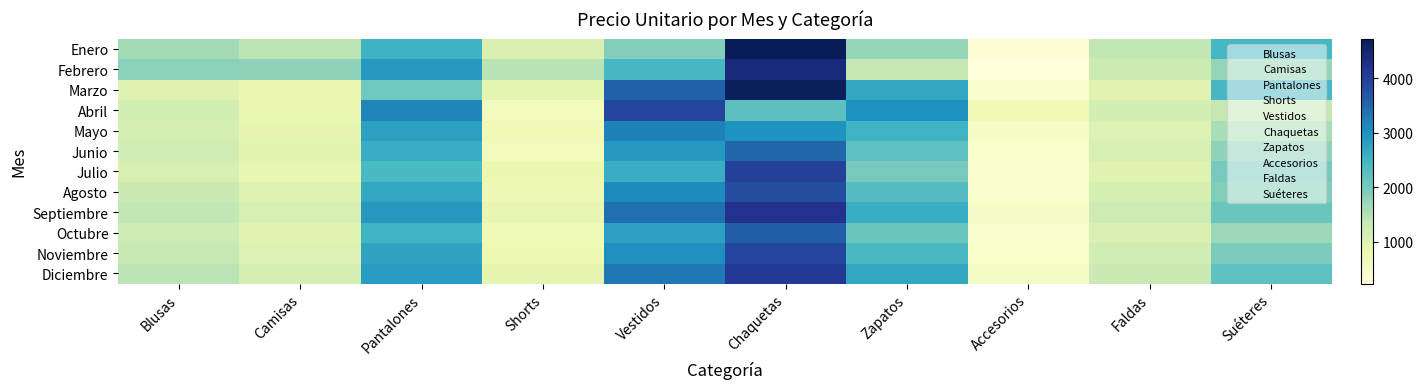

Reading left to right, what are all the values shown in this chart?

Enero: Blusas=1622.8	Camisas=1441.1	Pantalones=2513.7	Shorts=1083.1	Vestidos=1893.0	Chaquetas=4719.0	Zapatos=1754.7	Accesorios=270.4	Faldas=1397.8	Suéteres=2428.2
Febrero: Blusas=1819.0	Camisas=1793.5	Pantalones=2905.4	Shorts=1467.8	Vestidos=2423.7	Chaquetas=4378.3	Zapatos=1386.0	Accesorios=233.8	Faldas=1282.2	Suéteres=1745.9
Marzo: Blusas=989.8	Camisas=797.7	Pantalones=2028.2	Shorts=917.3	Vestidos=3549.2	Chaquetas=4662.1	Zapatos=2690.8	Accesorios=414.1	Faldas=967.5	Suéteres=2409.4
Abril: Blusas=1163.0	Camisas=838.5	Pantalones=3171.7	Shorts=621.7	Vestidos=3920.7	Chaquetas=2214.4	Zapatos=3026.9	Accesorios=706.8	Faldas=1163.7	Suéteres=1382.7
Mayo: Blusas=1150.0	Camisas=900.0	Pantalones=2800.0	Shorts=700.0	Vestidos=3200.0	Chaquetas=3000.0	Zapatos=2500.0	Accesorios=500.0	Faldas=1050.0	Suéteres=1600.0
Junio: Blusas=1200.0	Camisas=950.0	Pantalones=2600.0	Shorts=650.0	Vestidos=2900.0	Chaquetas=3500.0	Zapatos=2200.0	Accesorios=450.0	Faldas=1100.0	Suéteres=1800.0
Julio: Blusas=1100.0	Camisas=870.0	Pantalones=2400.0	Shorts=800.0	Vestidos=2600.0	Chaquetas=4000.0	Zapatos=2000.0	Accesorios=380.0	Faldas=1000.0	Suéteres=2000.0
Agosto: Blusas=1300.0	Camisas=1000.0	Pantalones=2700.0	Shorts=750.0	Vestidos=3100.0	Chaquetas=3800.0	Zapatos=2300.0	Accesorios=420.0	Faldas=1150.0	Suéteres=1900.0
Septiembre: Blusas=1400.0	Camisas=1100.0	Pantalones=2900.0	Shorts=850.0	Vestidos=3400.0	Chaquetas=4200.0	Zapatos=2600.0	Accesorios=480.0	Faldas=1250.0	Suéteres=2100.0
Octubre: Blusas=1250.0	Camisas=980.0	Pantalones=2500.0	Shorts=720.0	Vestidos=2800.0	Chaquetas=3600.0	Zapatos=2100.0	Accesorios=400.0	Faldas=1080.0	Suéteres=1700.0
Noviembre: Blusas=1350.0	Camisas=1050.0	Pantalones=2750.0	Shorts=780.0	Vestidos=3050.0	Chaquetas=3900.0	Zapatos=2400.0	Accesorios=460.0	Faldas=1180.0	Suéteres=1950.0
Diciembre: Blusas=1450.0	Camisas=1150.0	Pantalones=2850.0	Shorts=900.0	Vestidos=3300.0	Chaquetas=4100.0	Zapatos=2700.0	Accesorios=520.0	Faldas=1300.0	Suéteres=2200.0